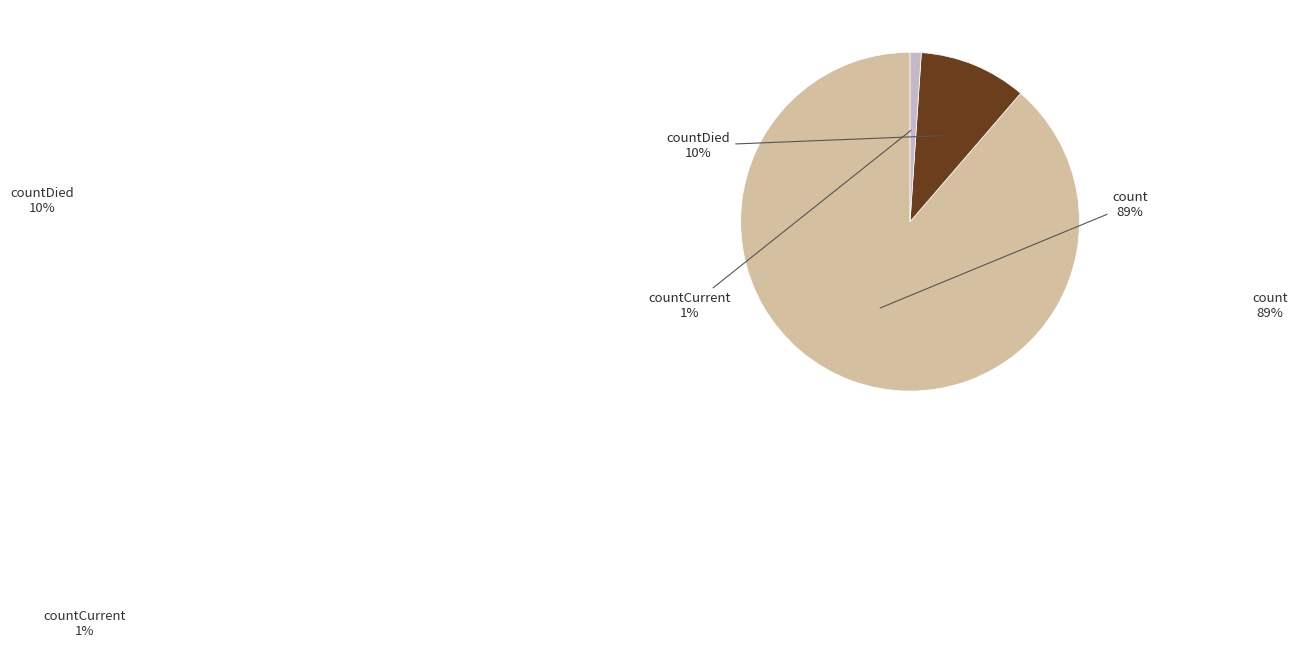

To the nearest percent, what is the difference between the largest and smallest slice percentages?

88%